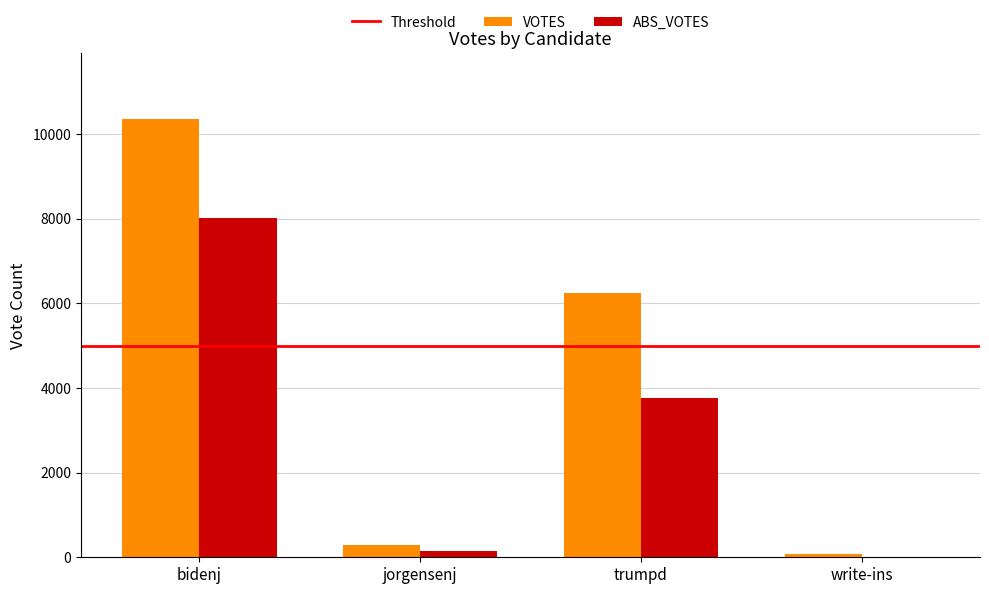

What is the sum of all VOTES values?

16968